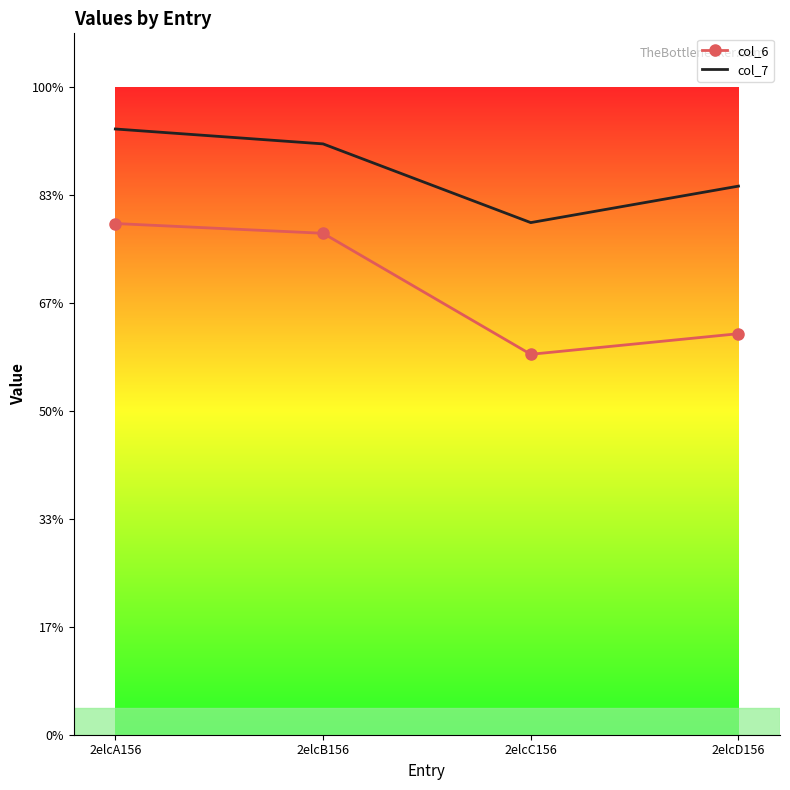

True or false: col_6 and col_7 cross at least once.

False